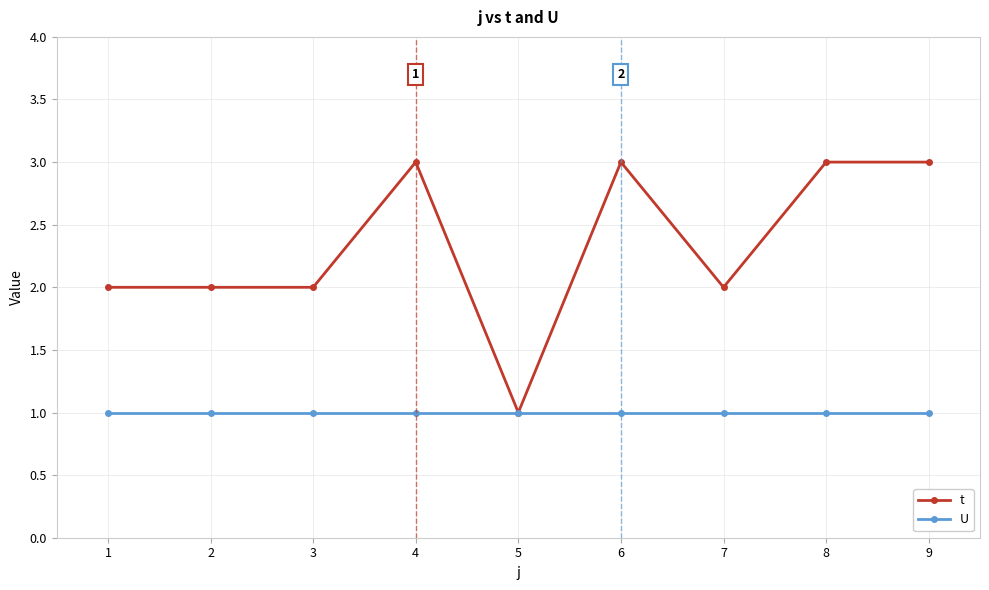

Which series has the largest total across all categories?

t